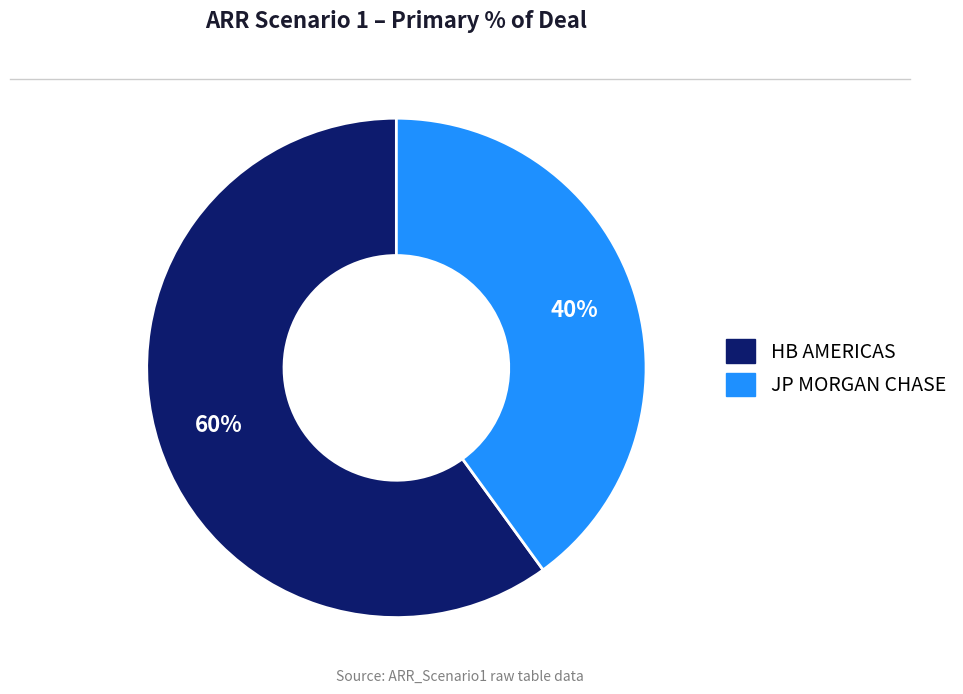

Does HB AMERICAS account for over 50% of the chart?

Yes